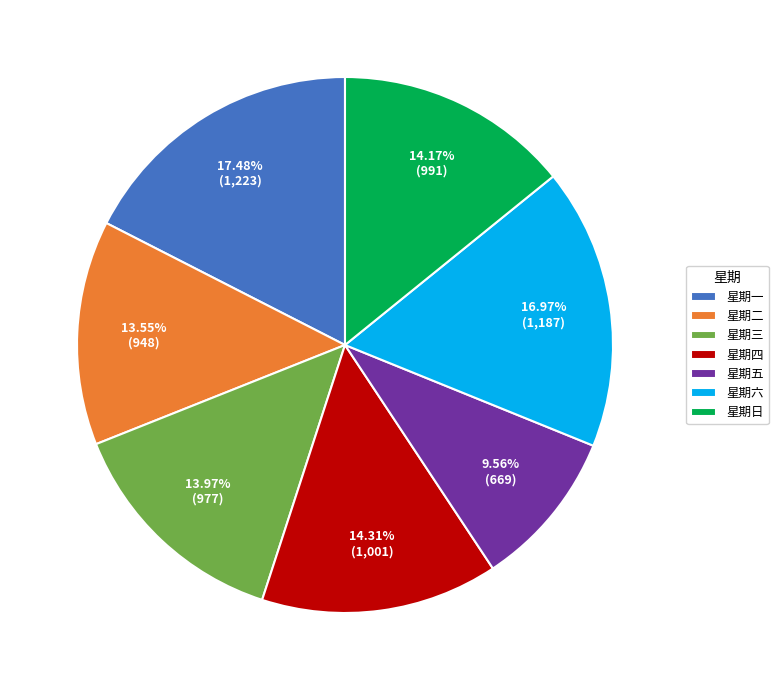

To the nearest percent, what is the difference between the largest and smallest slice percentages?

8%